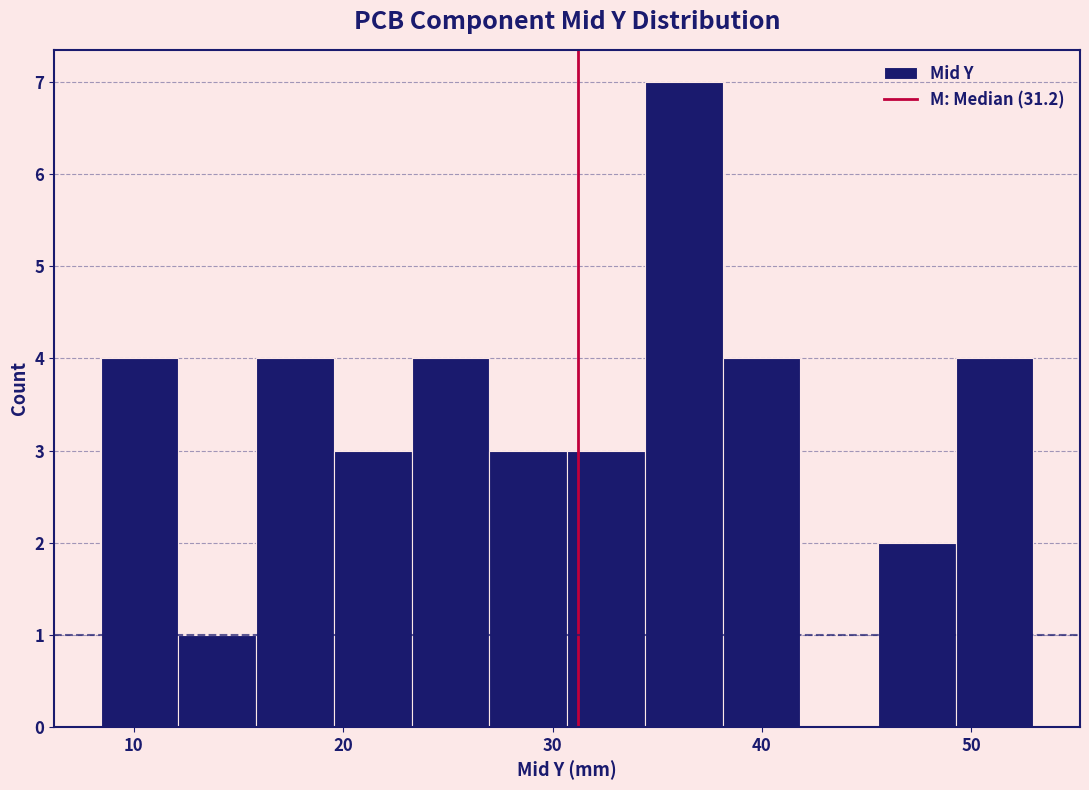

Around what value on the x-axis is the tallest bar? Give the approximate position of its centre, as read against the axis.

36